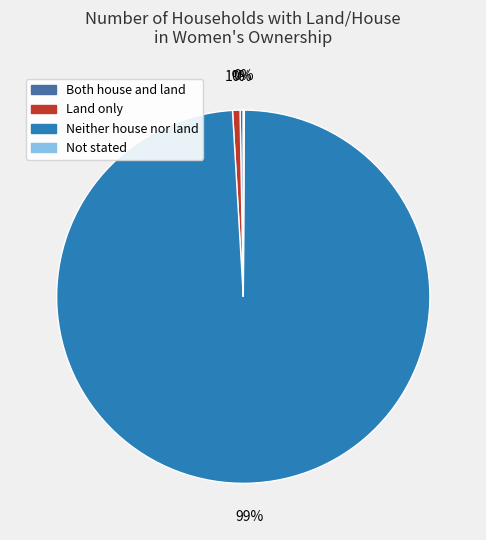

To the nearest percent, what is the average slice percentage?

25%